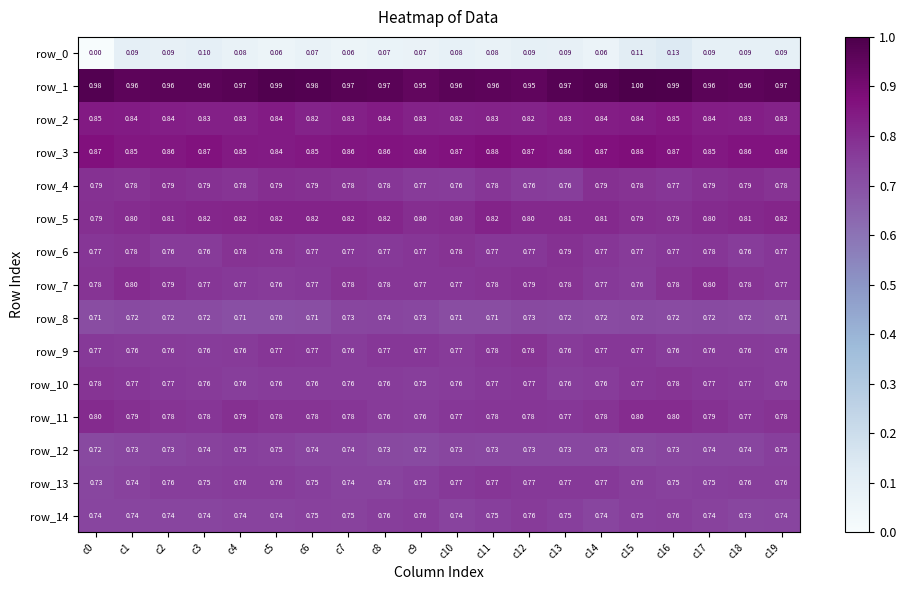

Which category has the lowest value across all series?

c0